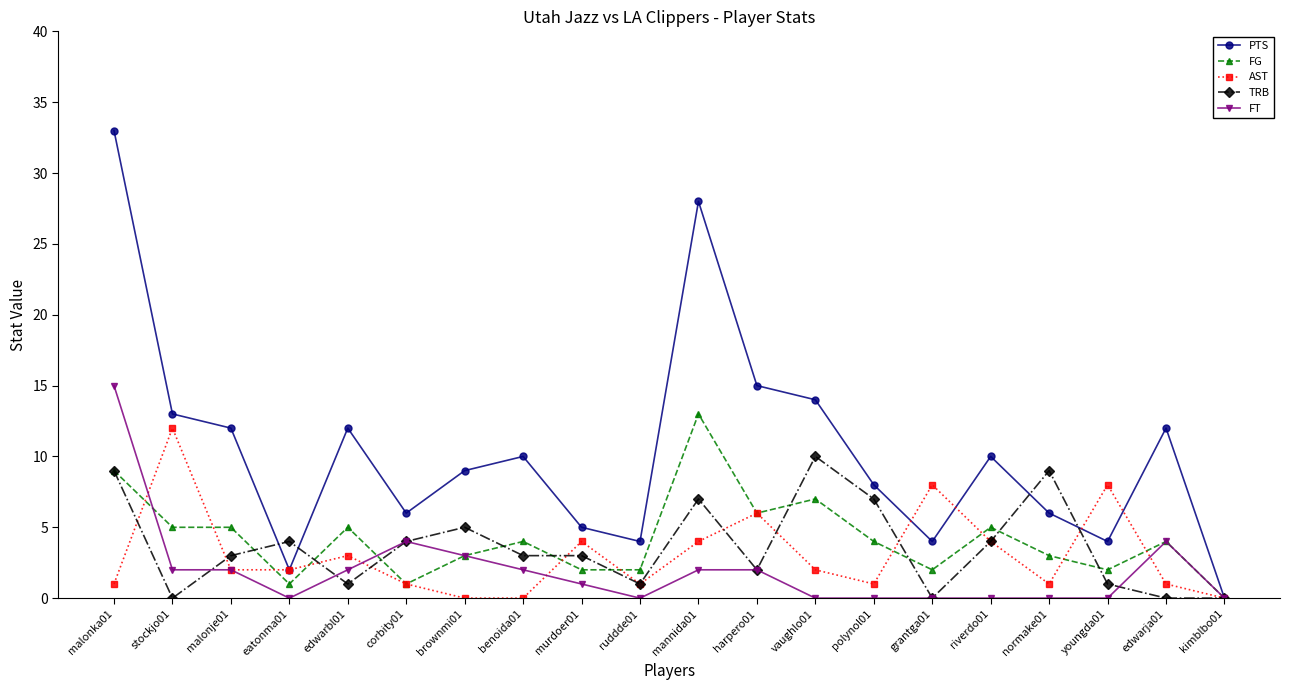

Reading left to right, transcribe all the data shown in this chart.

PTS: malonka01=33	stockjo01=13	malonje01=12	eatonma01=2	edwarbl01=12	corbity01=6	brownmi01=9	benoida01=10	murdoer01=5	ruddde01=4	mannida01=28	harpero01=15	vaughlo01=14	polynol01=8	grantga01=4	riverdo01=10	normake01=6	youngda01=4	edwarja01=12	kimblbo01=0
FG: malonka01=9	stockjo01=5	malonje01=5	eatonma01=1	edwarbl01=5	corbity01=1	brownmi01=3	benoida01=4	murdoer01=2	ruddde01=2	mannida01=13	harpero01=6	vaughlo01=7	polynol01=4	grantga01=2	riverdo01=5	normake01=3	youngda01=2	edwarja01=4	kimblbo01=0
AST: malonka01=1	stockjo01=12	malonje01=2	eatonma01=2	edwarbl01=3	corbity01=1	brownmi01=0	benoida01=0	murdoer01=4	ruddde01=1	mannida01=4	harpero01=6	vaughlo01=2	polynol01=1	grantga01=8	riverdo01=4	normake01=1	youngda01=8	edwarja01=1	kimblbo01=0
TRB: malonka01=9	stockjo01=0	malonje01=3	eatonma01=4	edwarbl01=1	corbity01=4	brownmi01=5	benoida01=3	murdoer01=3	ruddde01=1	mannida01=7	harpero01=2	vaughlo01=10	polynol01=7	grantga01=0	riverdo01=4	normake01=9	youngda01=1	edwarja01=0	kimblbo01=0
FT: malonka01=15	stockjo01=2	malonje01=2	eatonma01=0	edwarbl01=2	corbity01=4	brownmi01=3	benoida01=2	murdoer01=1	ruddde01=0	mannida01=2	harpero01=2	vaughlo01=0	polynol01=0	grantga01=0	riverdo01=0	normake01=0	youngda01=0	edwarja01=4	kimblbo01=0